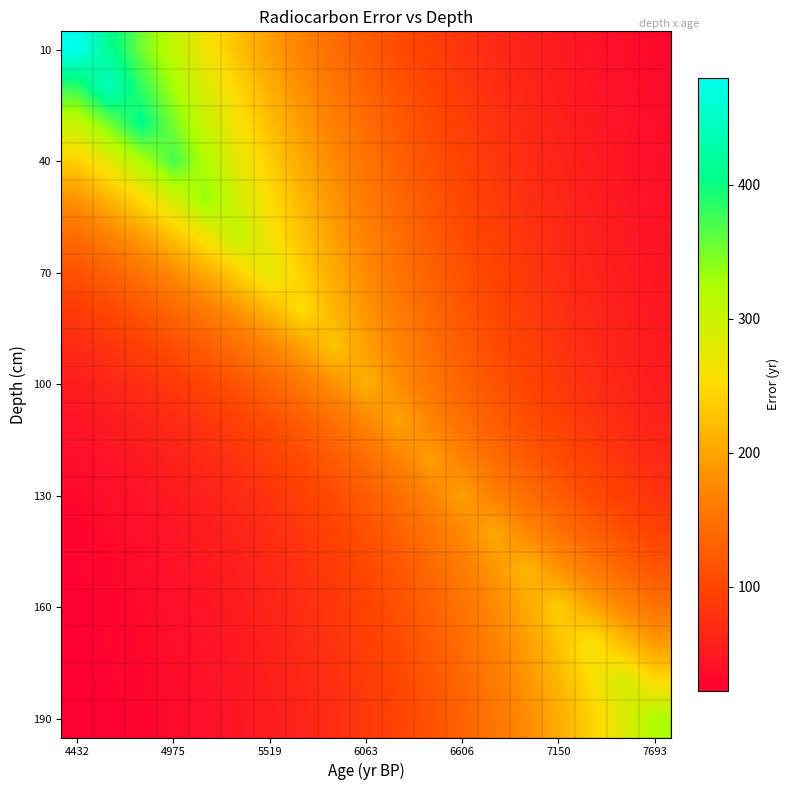

Count the number of data series in this chart.

19